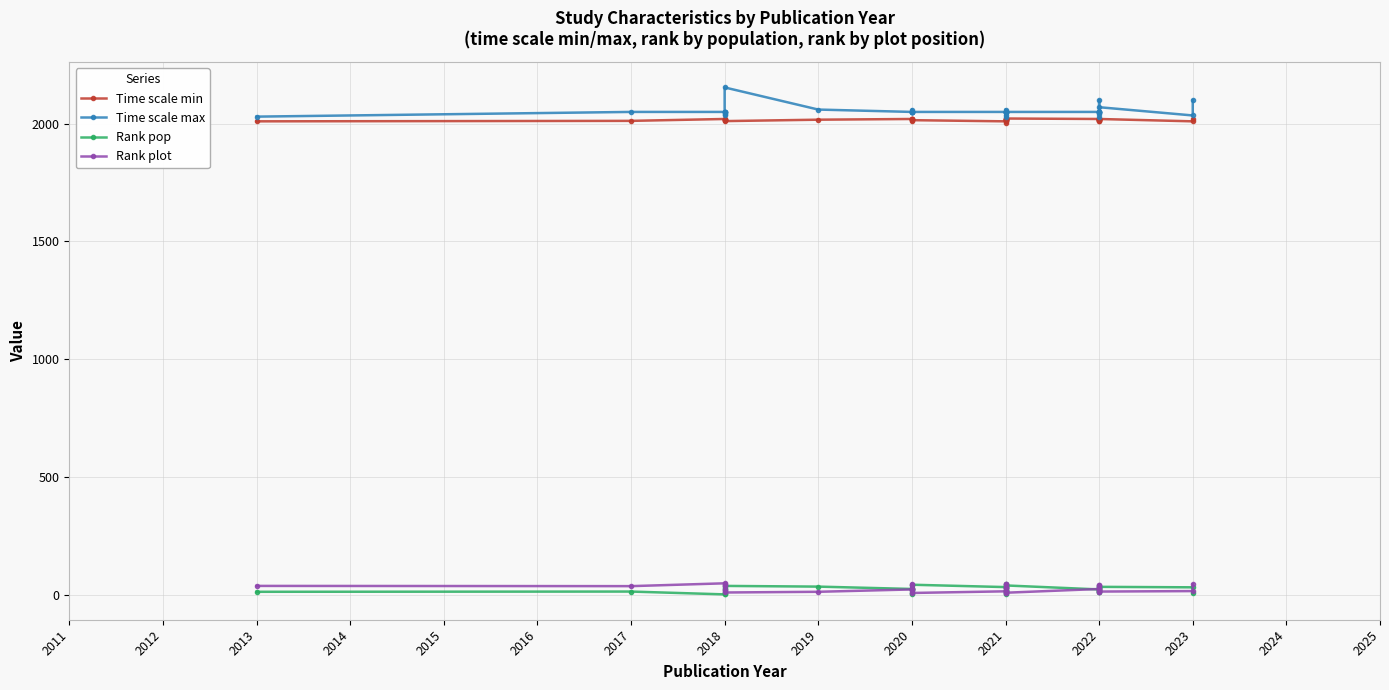

Which has a higher value, 2018 or 2021?

2018